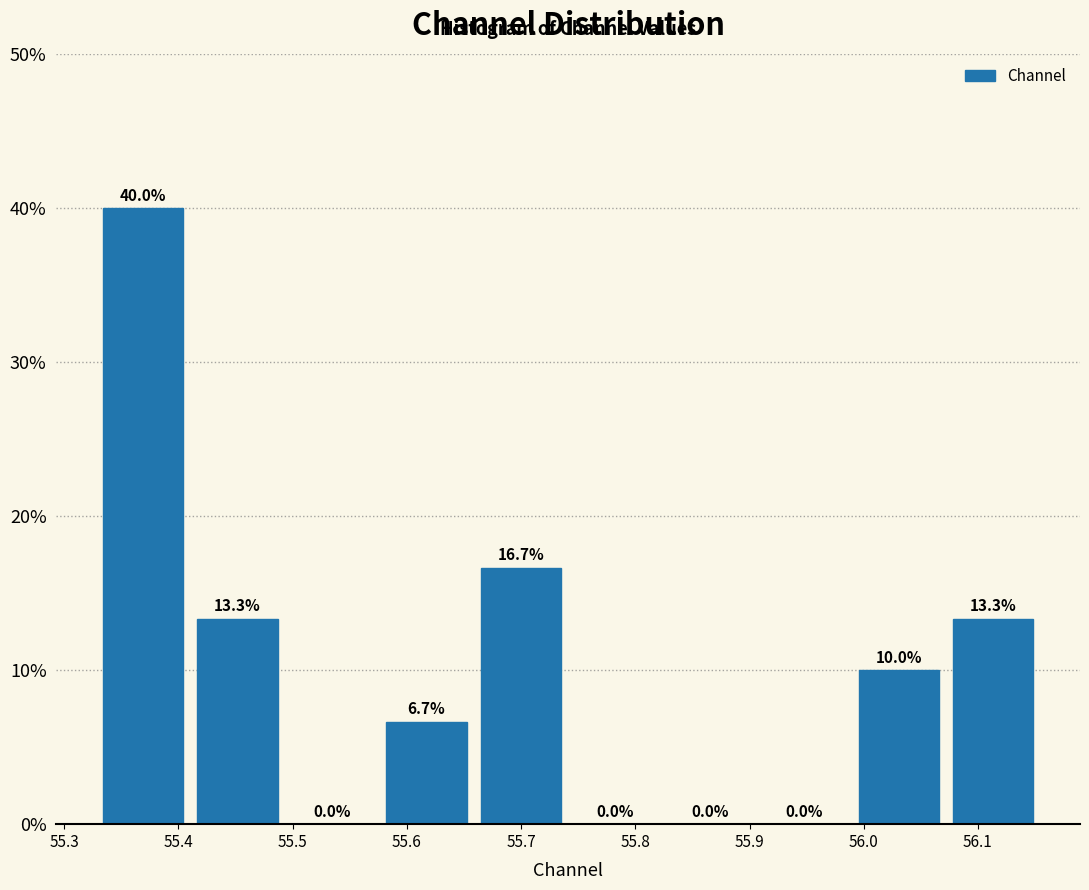

Reading left to right, transcribe this chart: for each bar, give the range it covers on the x-axis and its height. The bar edges are not printed on the chart, so give them approximately, as read against the axis.

55.33 to 55.41: 40.0
55.41 to 55.49: 13.3
55.49 to 55.58: 0.0
55.58 to 55.66: 6.7
55.66 to 55.74: 16.7
55.74 to 55.82: 0.0
55.82 to 55.91: 0.0
55.91 to 55.99: 0.0
55.99 to 56.07: 10.0
56.07 to 56.15: 13.3